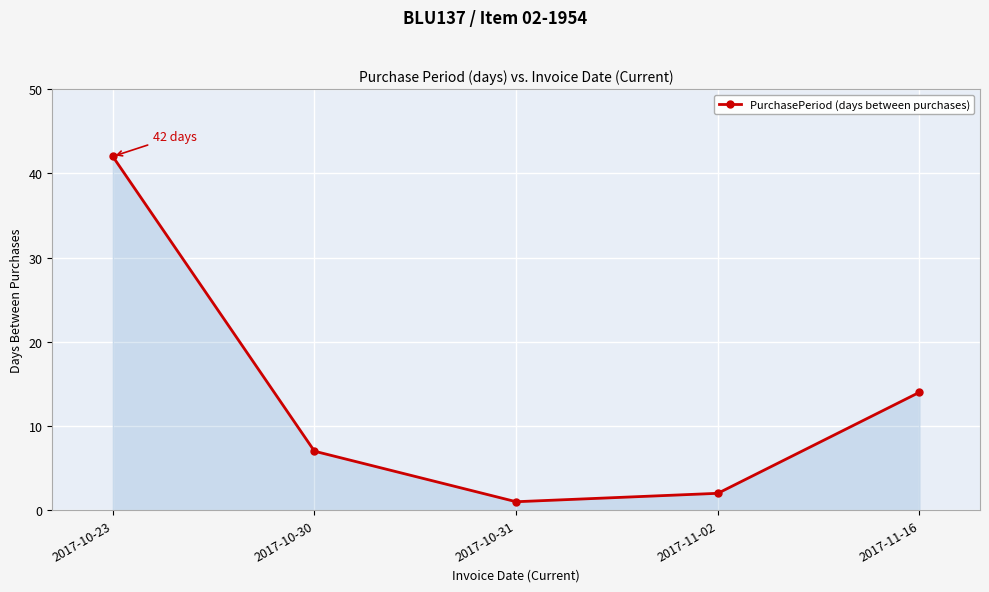

Approximately how many times larger is the value at 2017-11-16 compared to 2017-11-02?

7.0